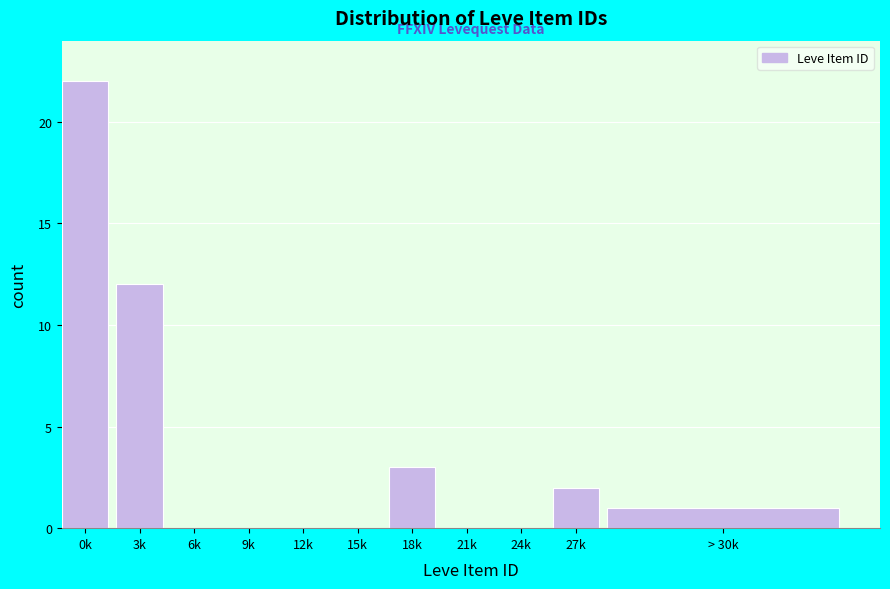

Reading left to right, extract all data points from this chart.

0k=22	3k=12	6k=0	9k=0	12k=0	15k=0	18k=3	21k=0	24k=0	27k=2	> 30k=1